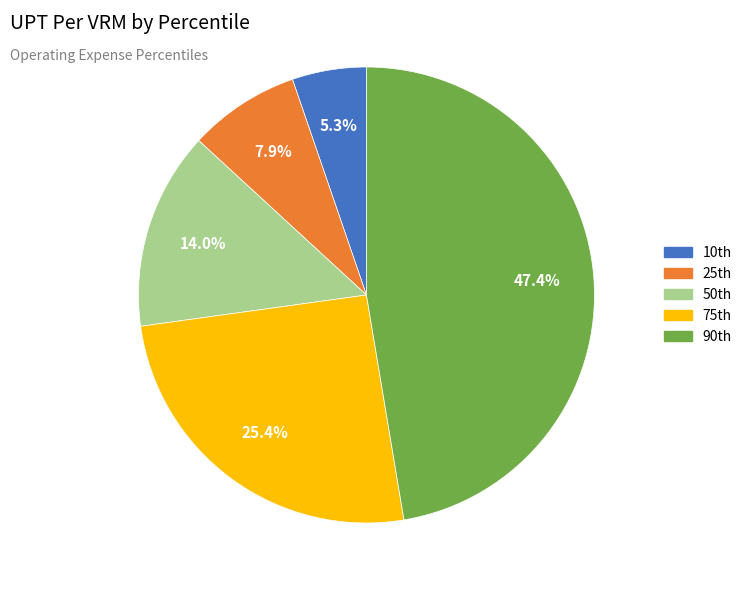

Which slice is the smallest?

10th